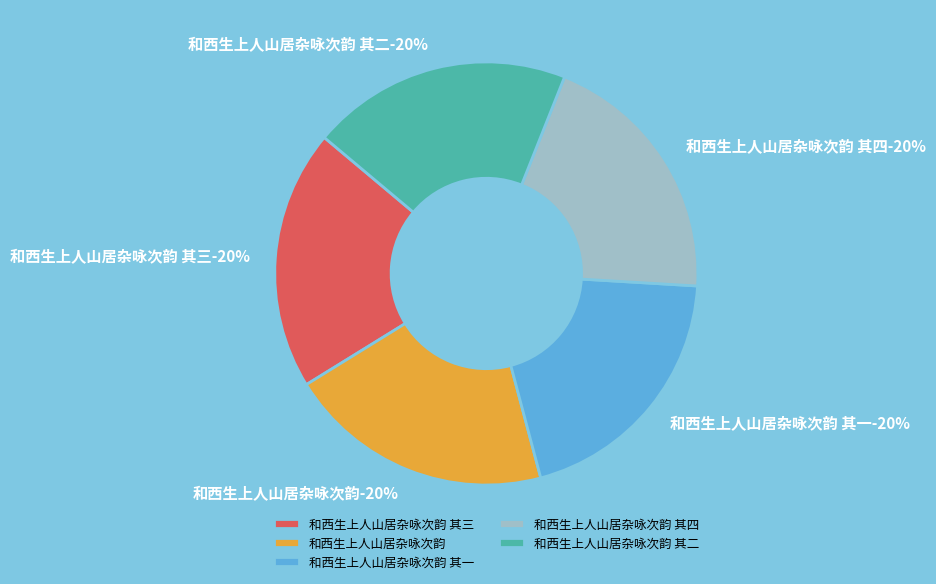

True or false: 和西生上人山居杂咏次韵 其二 accounts for 7% of the total.

False